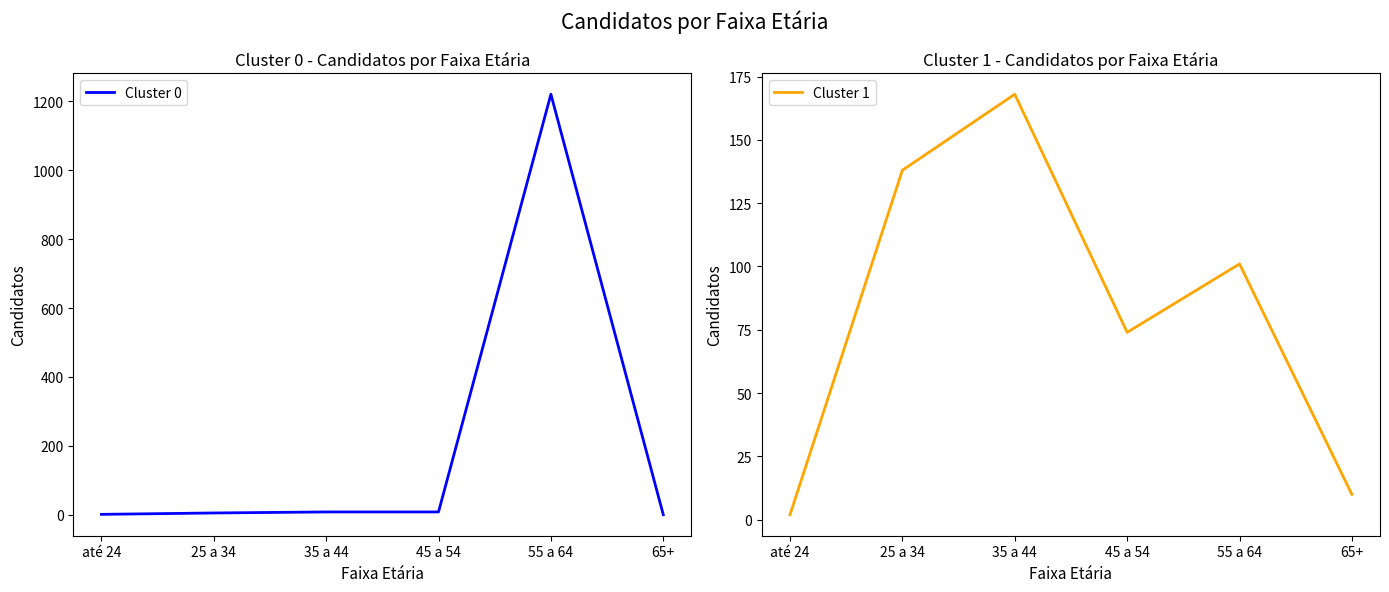

What is the spread (max minus min) of values at 45 a 54?

66